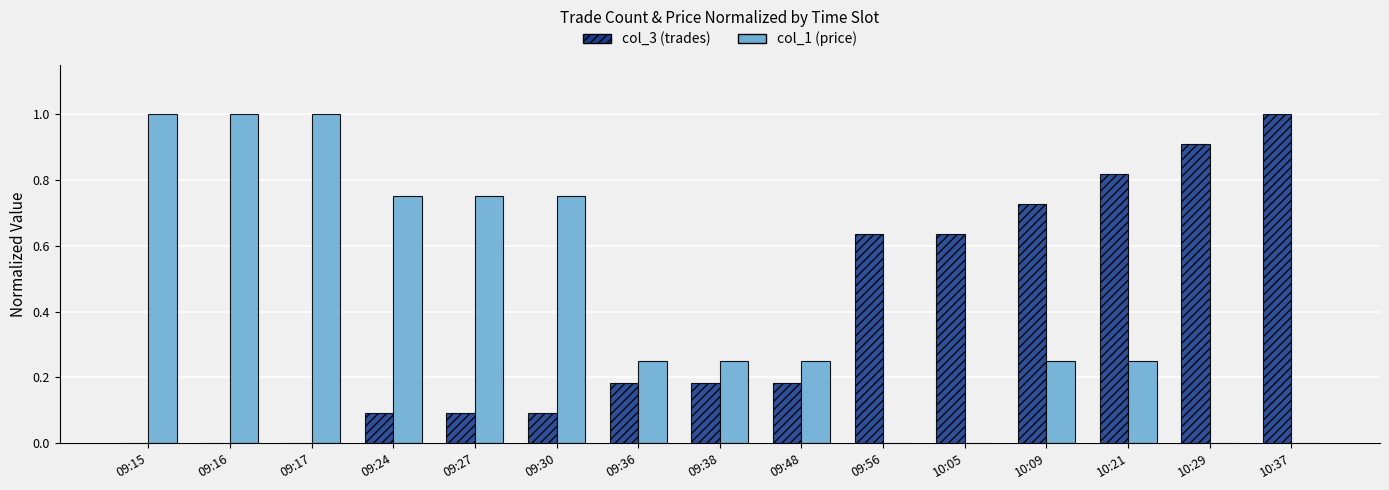

What is the sum of all col_1 (price) values?

6.5